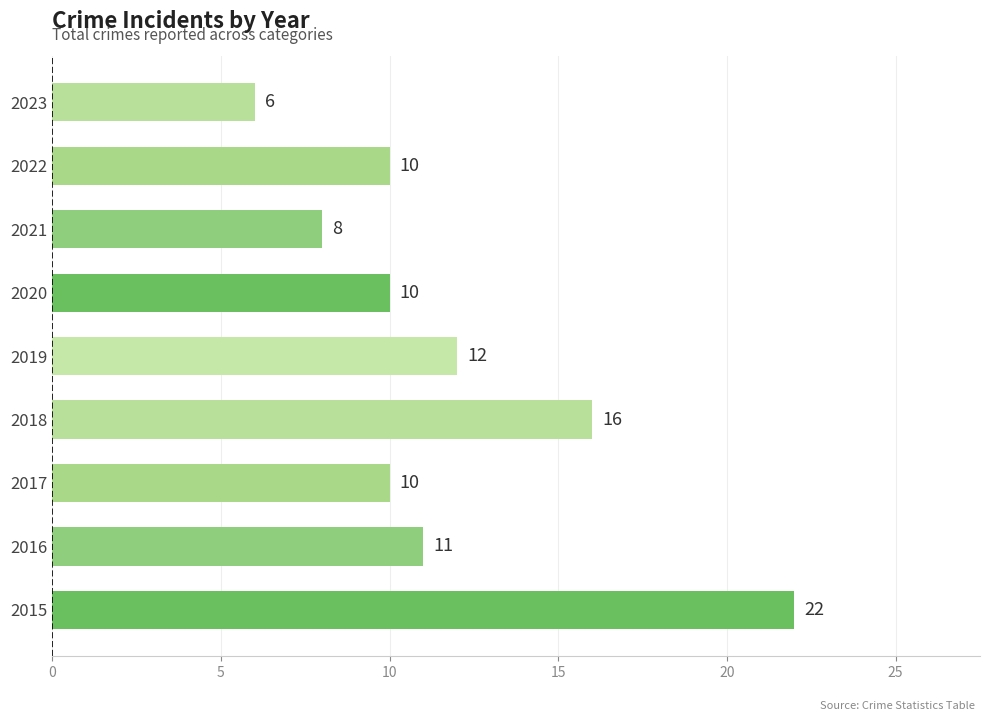

True or false: the data shows 20 at 2019.

False